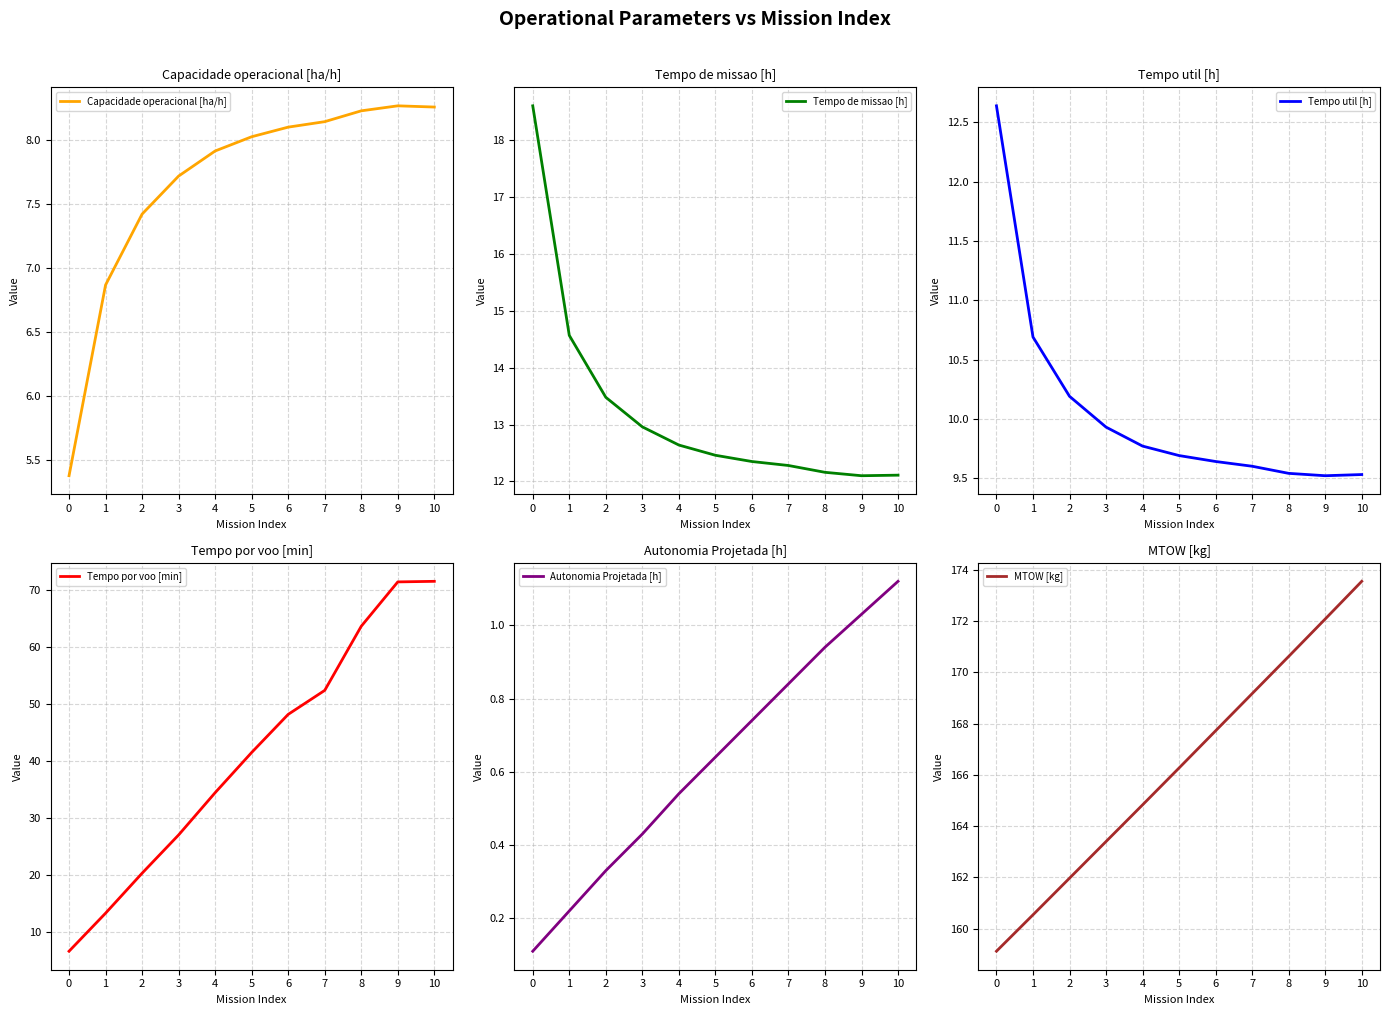

True or false: MTOW [kg] and Autonomia Projetada [h] intersect in this chart.

False